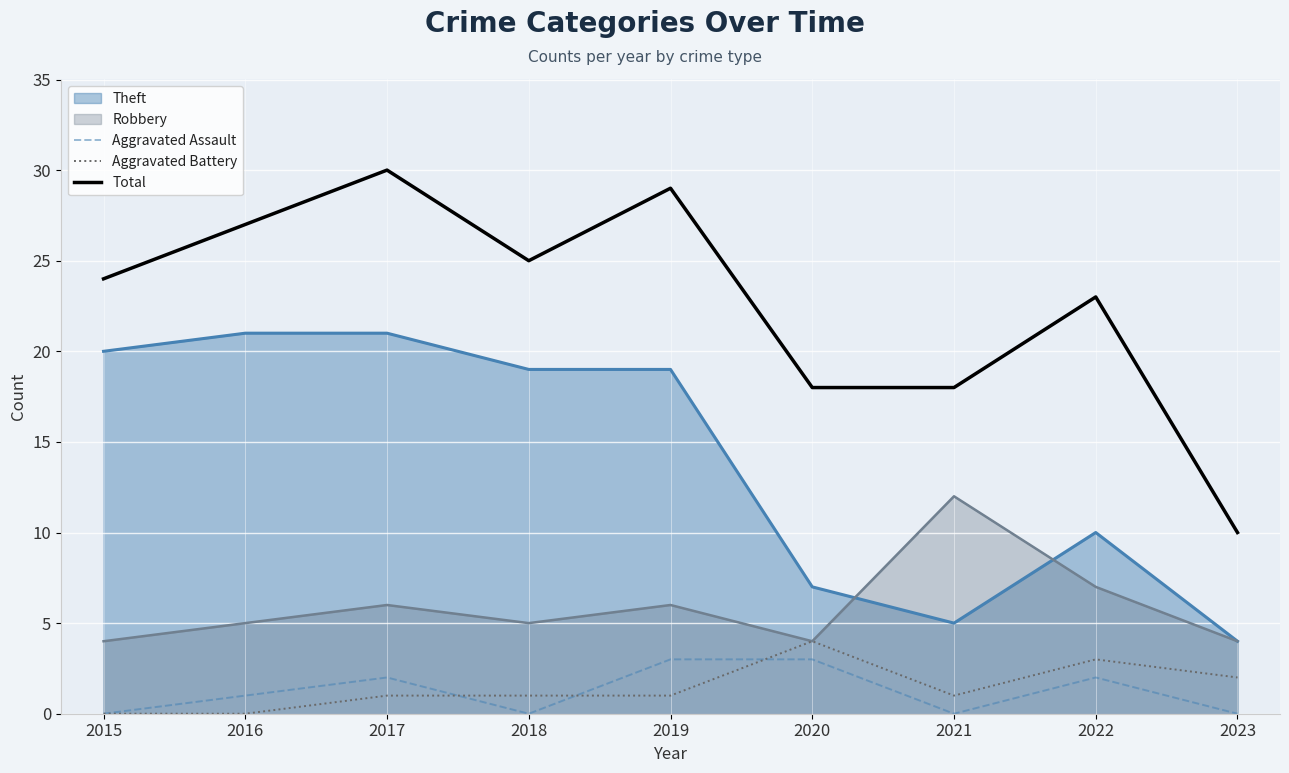

What is the spread (max minus min) of values at 2016?

27